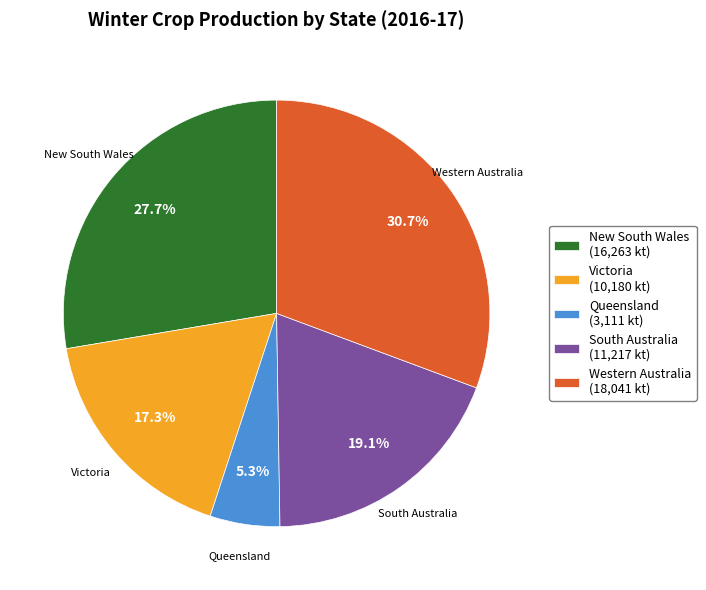

Which category has the smallest portion of the pie?

Queensland